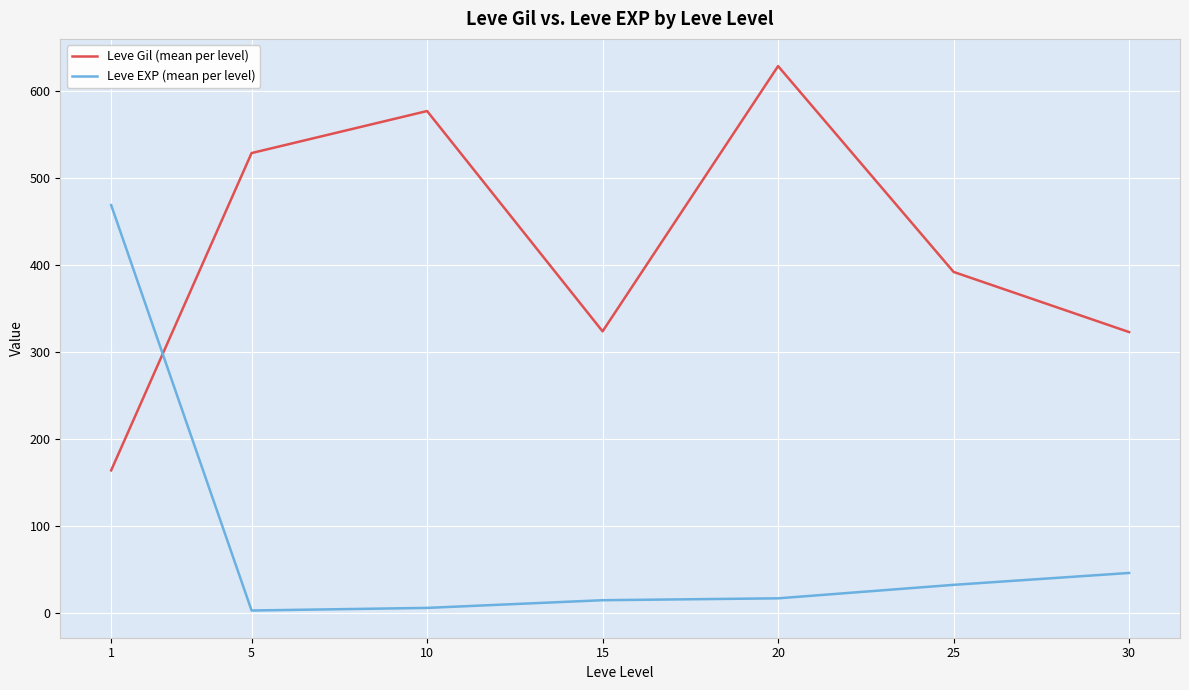

True or false: Leve Gil (mean per level) and Leve EXP (mean per level) cross at least once.

True